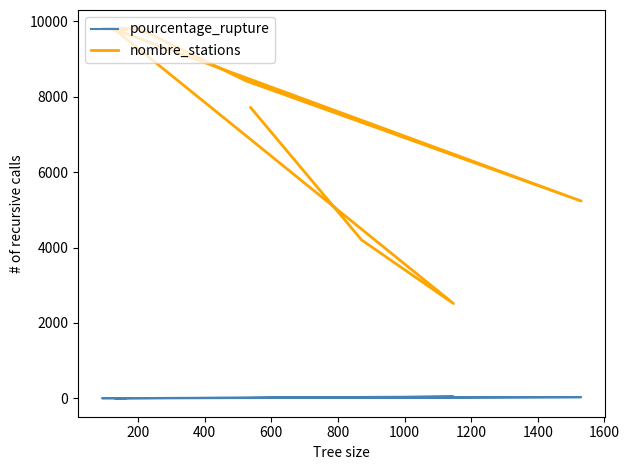

What is the difference between the second highest and minimum values in the pourcentage_rupture series?

28.3